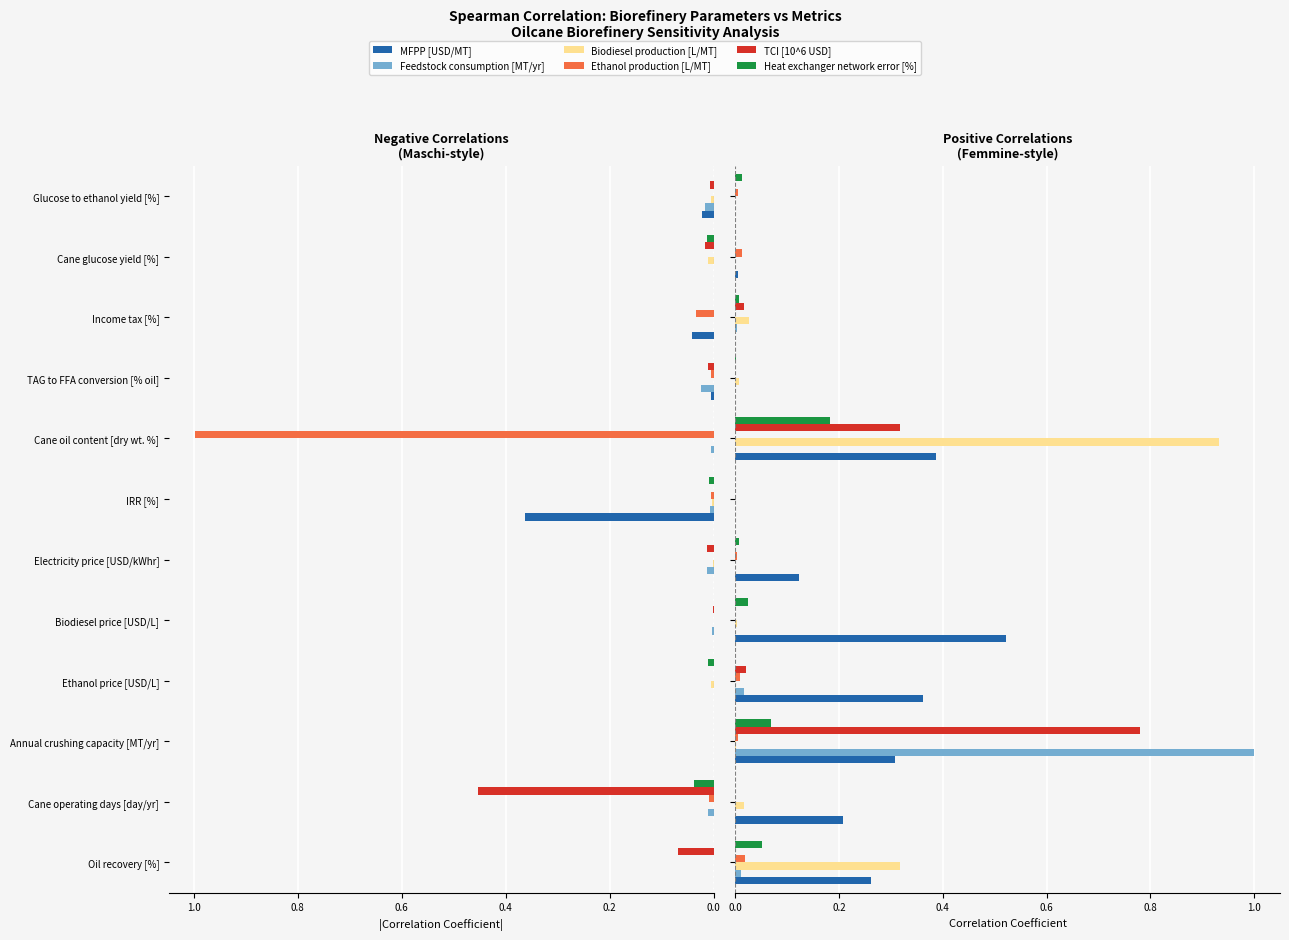

What is the difference between the maximum and minimum values in the TCI [10^6 USD] series?

0.8